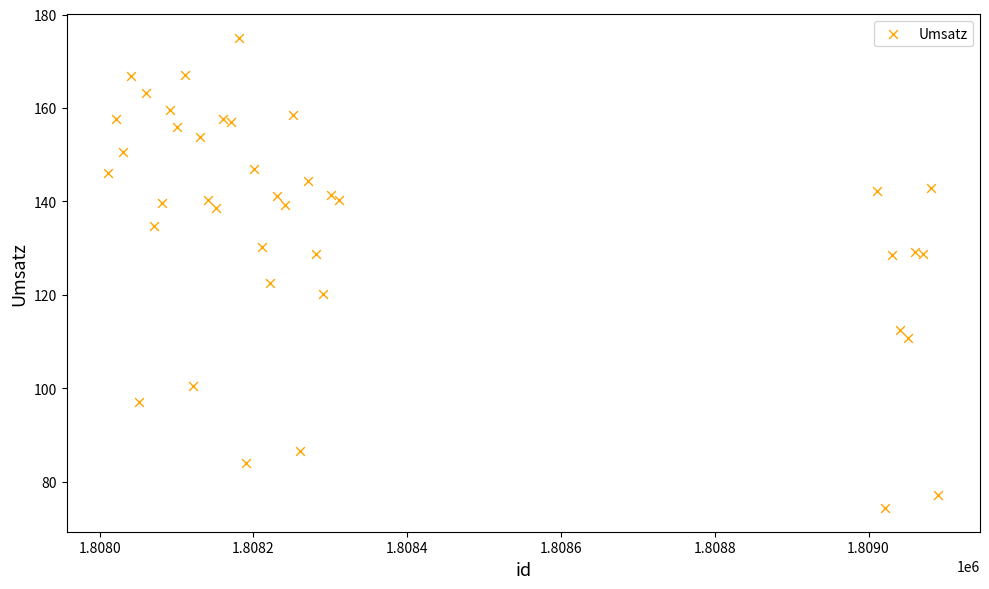

What Y value in the scatter plot is closest to 124?

122.6